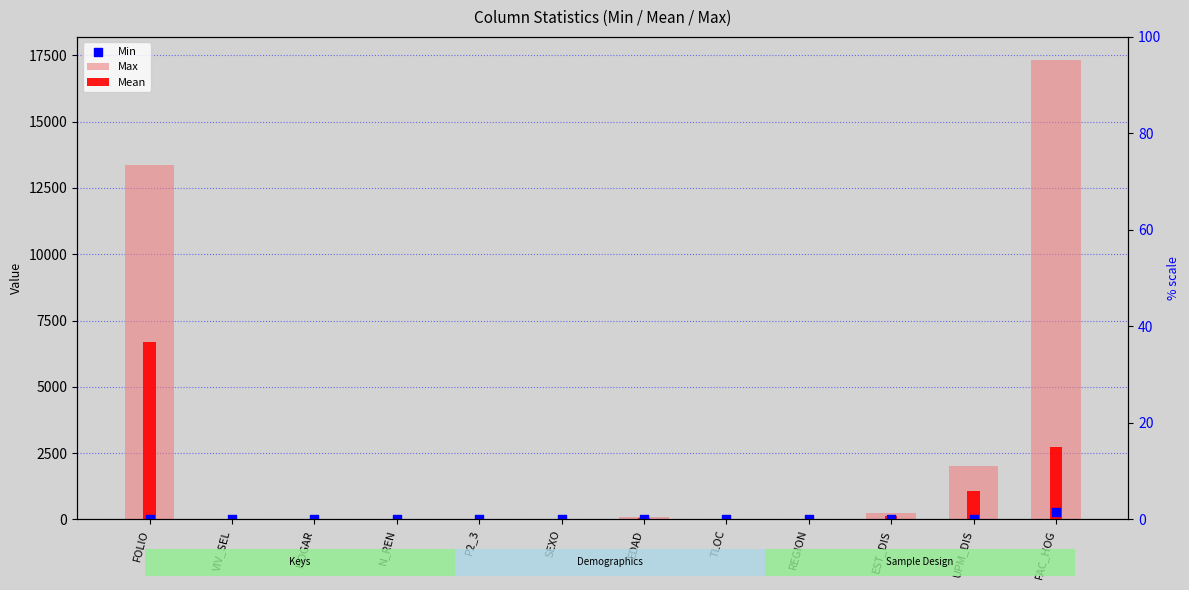

Is the value of Max at SEXO greater than the value of Min at VIV_SEL?

Yes